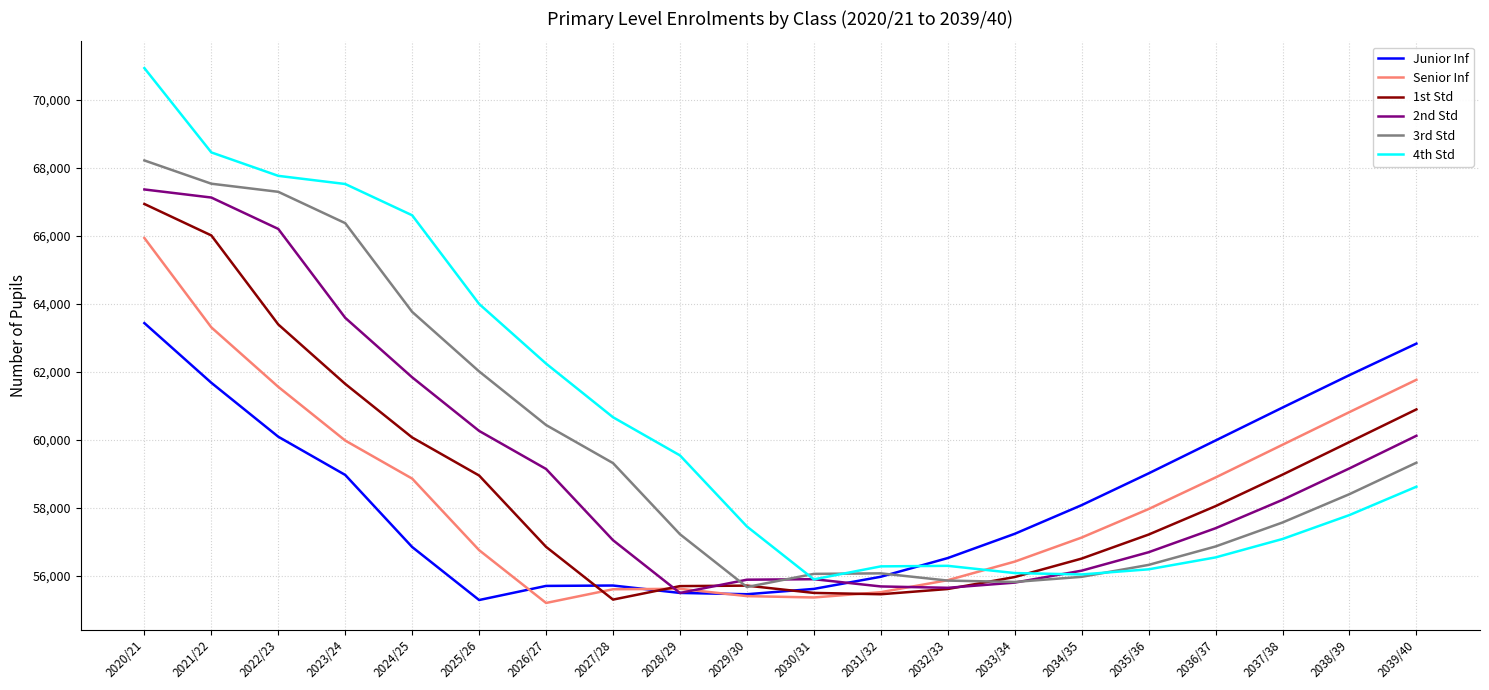

What is the difference between the second highest and minimum values in the 1st Std series?

10715.3